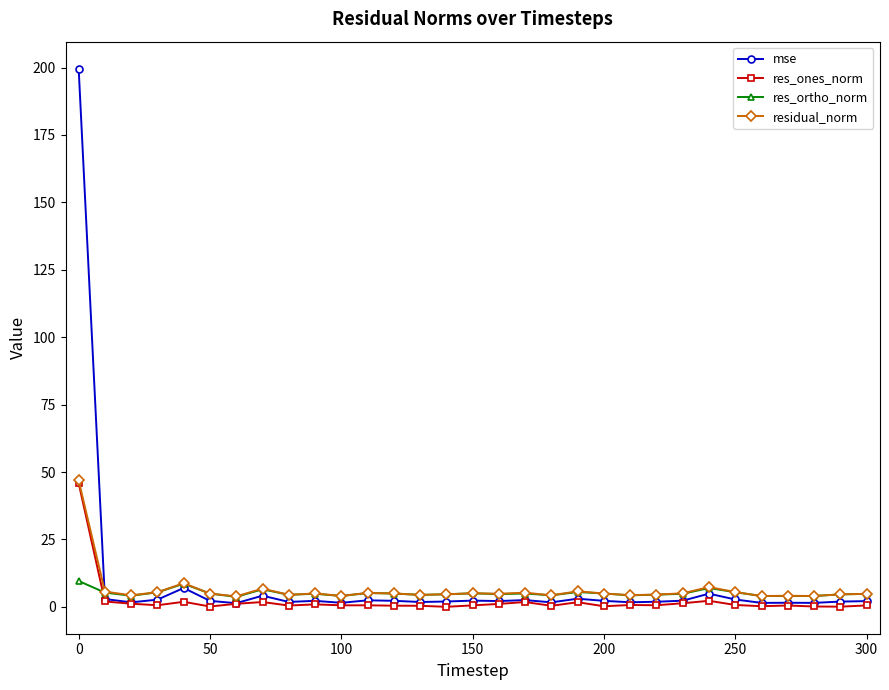

Which series has the largest total across all categories?

mse